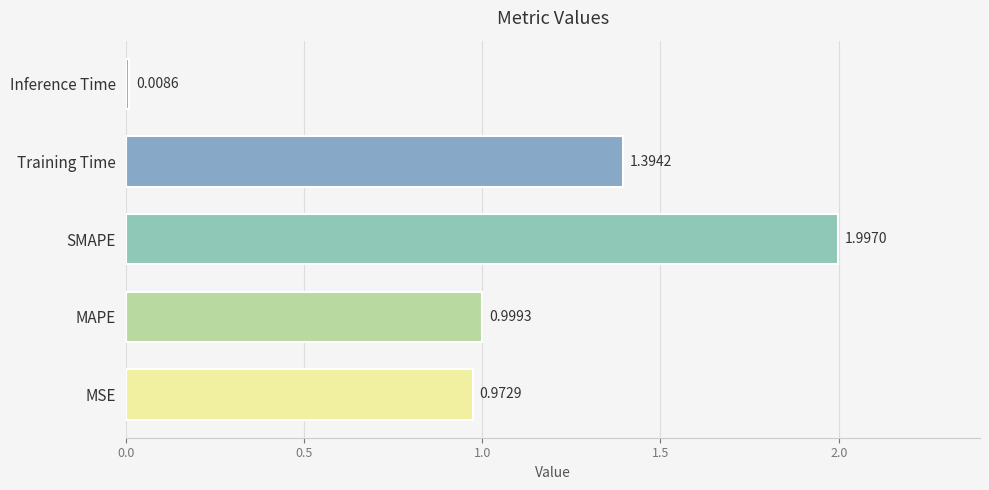

What is the greatest value displayed?

2.0